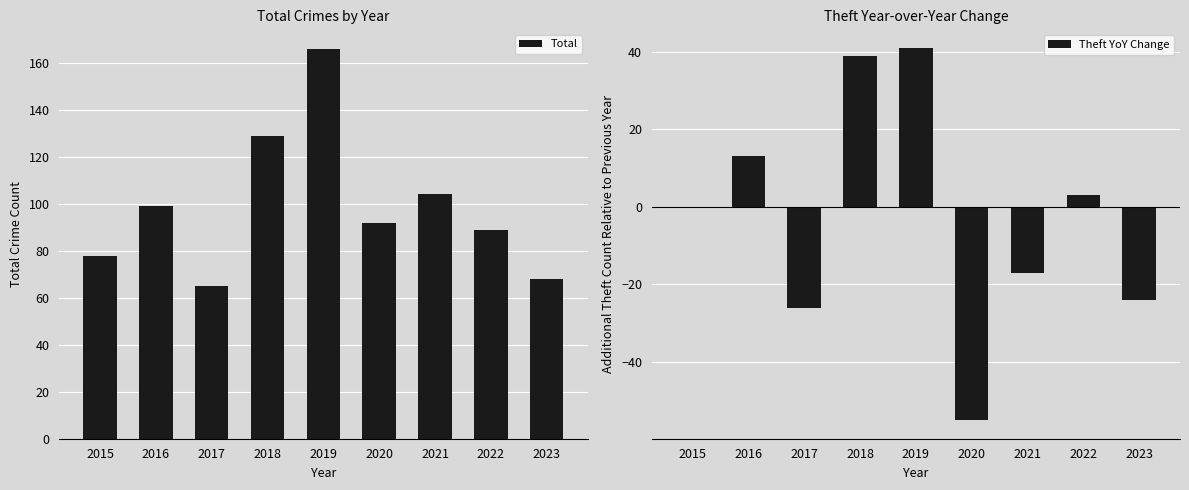

At which category is the sum across all series the highest?

2019